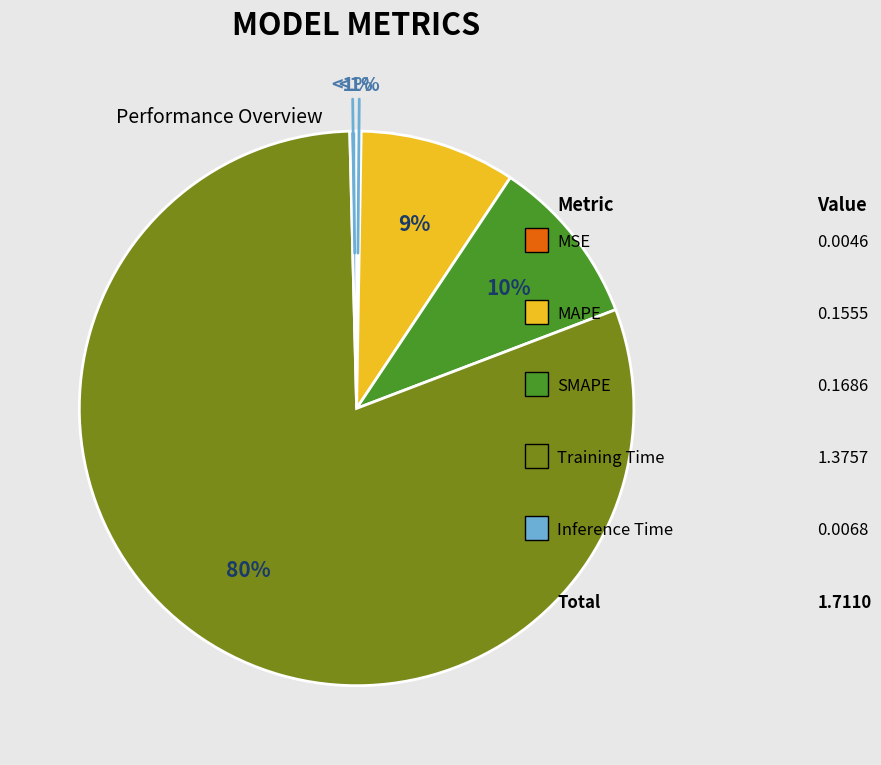

Which category has the smallest portion of the pie?

MSE